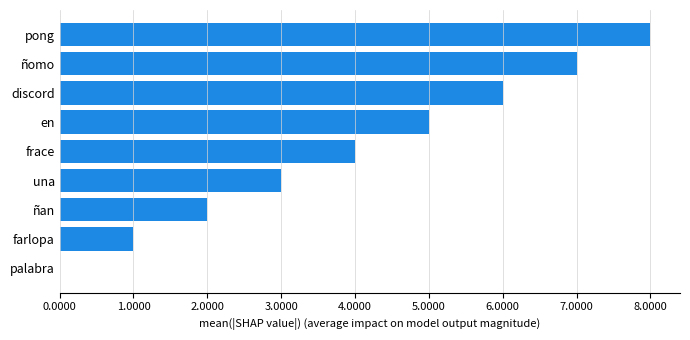

What is the sum of the values at discord and pong?

14